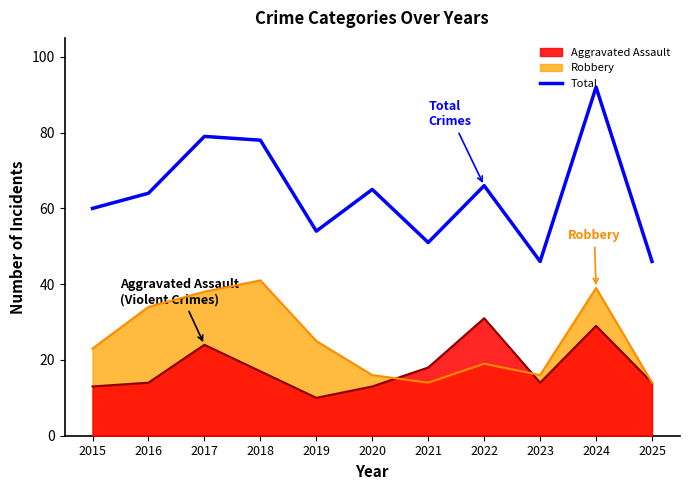

List the series in order of their overall mean, highest first.

Total, Robbery, Aggravated Assault